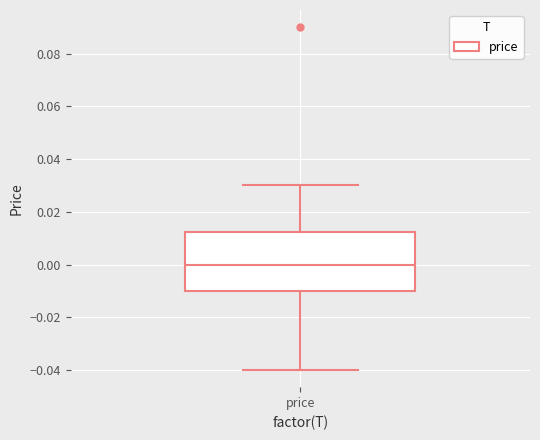

Where does the upper whisker of the box for price end on the y-axis? The values are not printed on the chart, so give them approximately, as read against the axis.

0.030